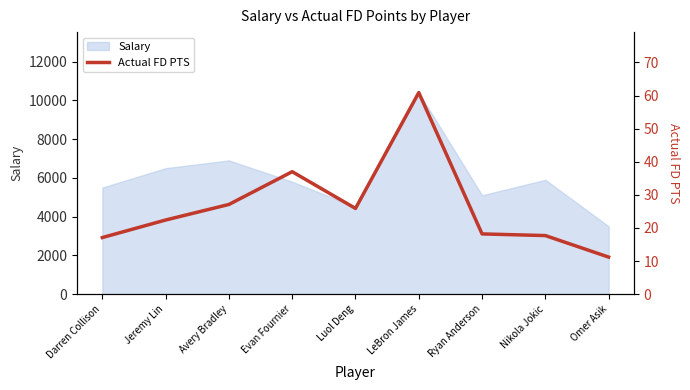

Reading left to right, transcribe all the data shown in this chart.

Darren Collison=17.1	Jeremy Lin=22.4	Avery Bradley=27.1	Evan Fournier=37.0	Luol Deng=25.9	LeBron James=60.9	Ryan Anderson=18.2	Nikola Jokic=17.7	Omer Asik=11.2